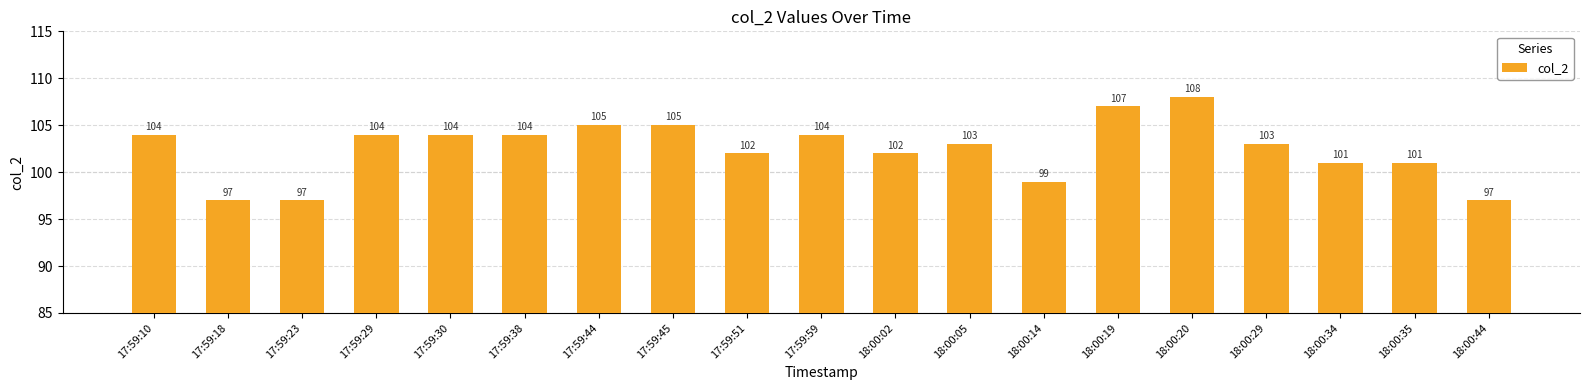

The chart shows a value of 24 at 17:59:45. True or false?

False